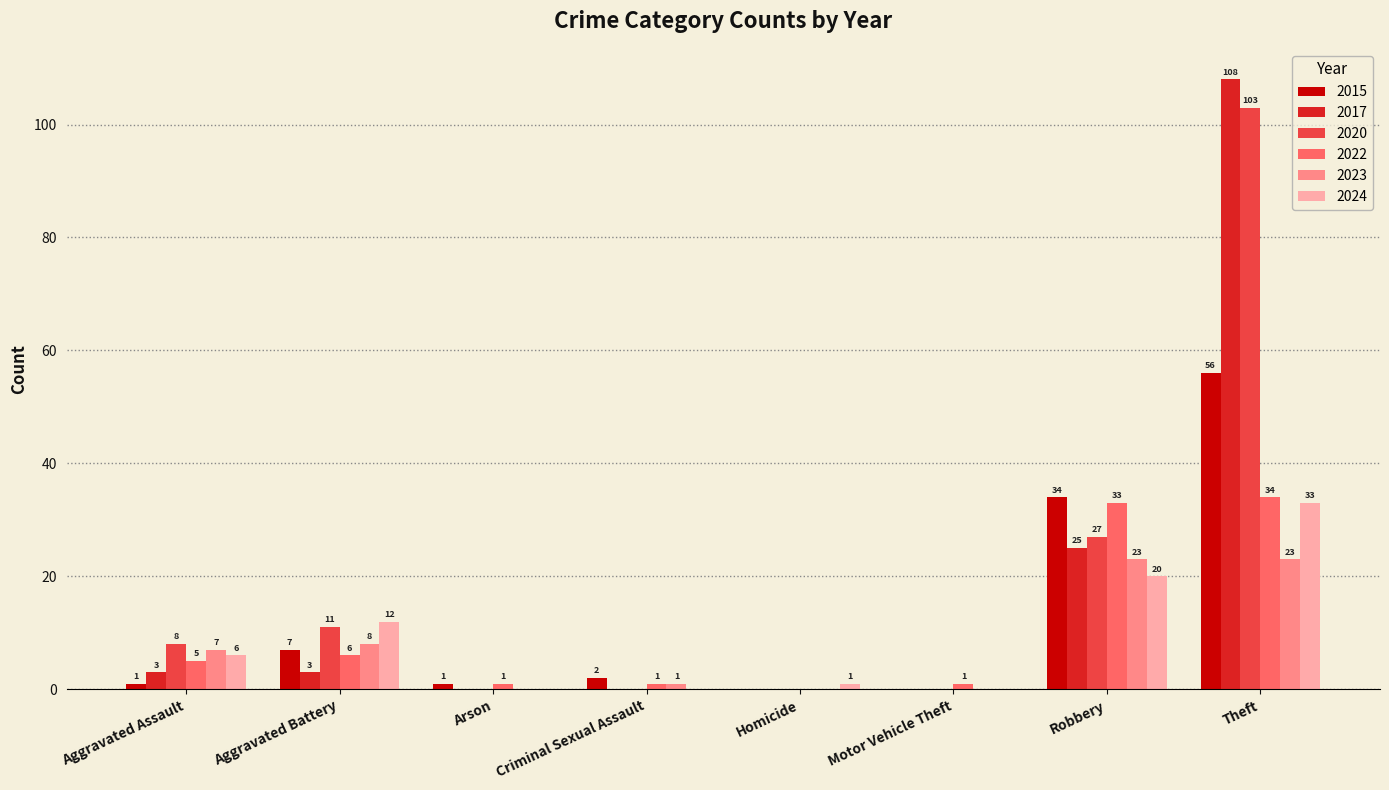

What is the sum of all 2023 values?

62